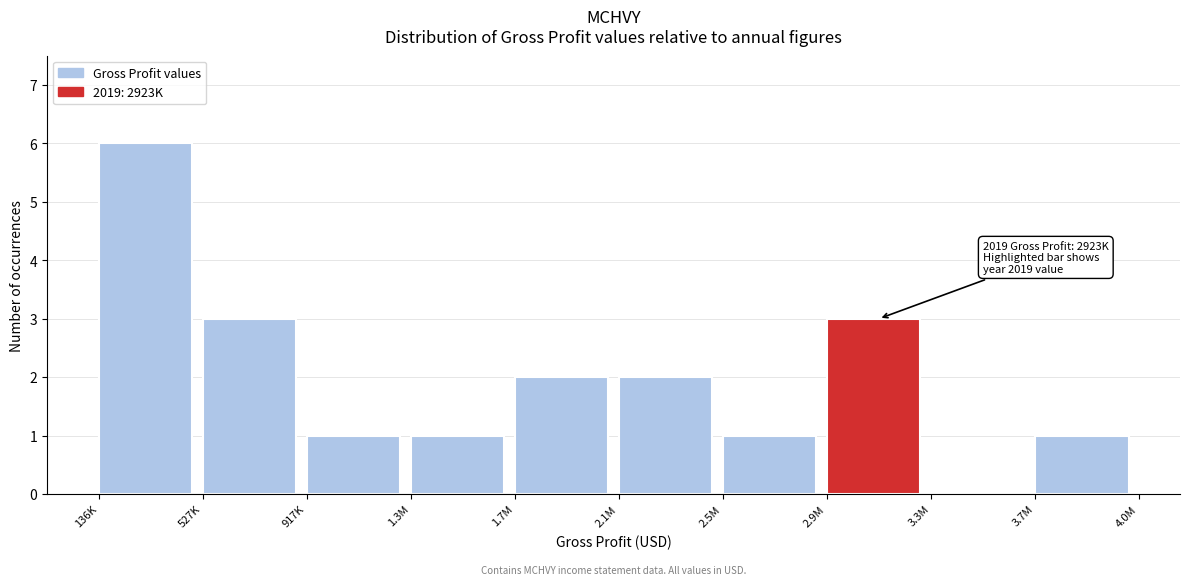

Reading right to left, transcribe all the data shown in this chart.

3.7M=1	3.3M=0	2.9M=3	2.5M=1	2.1M=2	1.7M=2	1.3M=1	917K=1	527K=3	136K=6